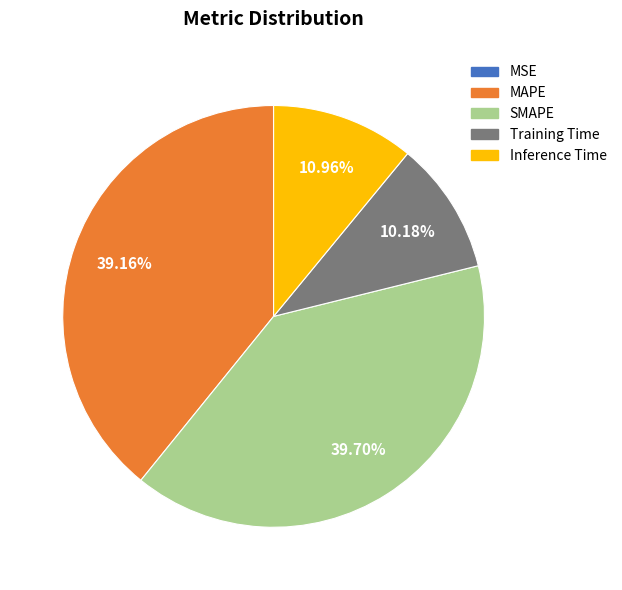

What percentage is the SMAPE slice, to the nearest percent?

40%